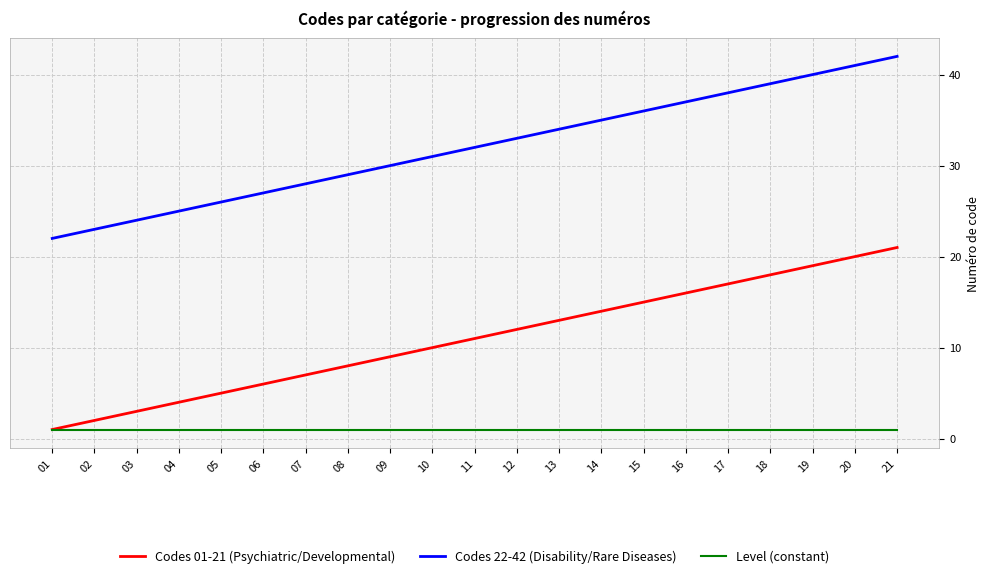

Is the value of Codes 01-21 (Psychiatric/Developmental) at 18 greater than the value of Codes 22-42 (Disability/Rare Diseases) at 10?

No